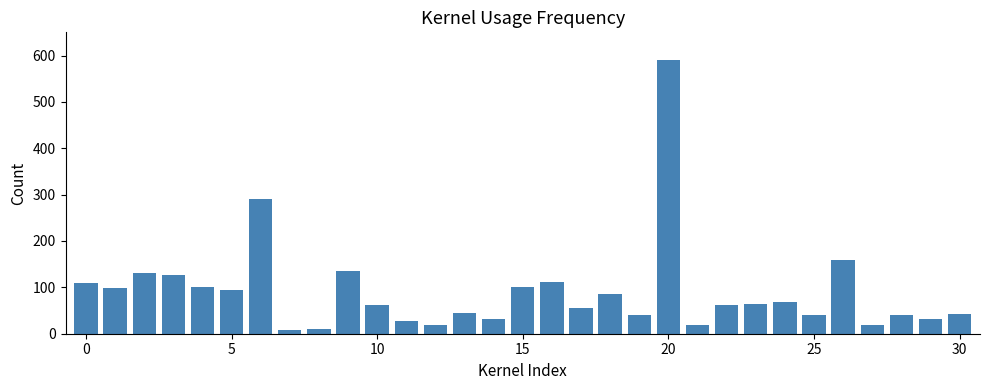

How many bars are there in total?

31